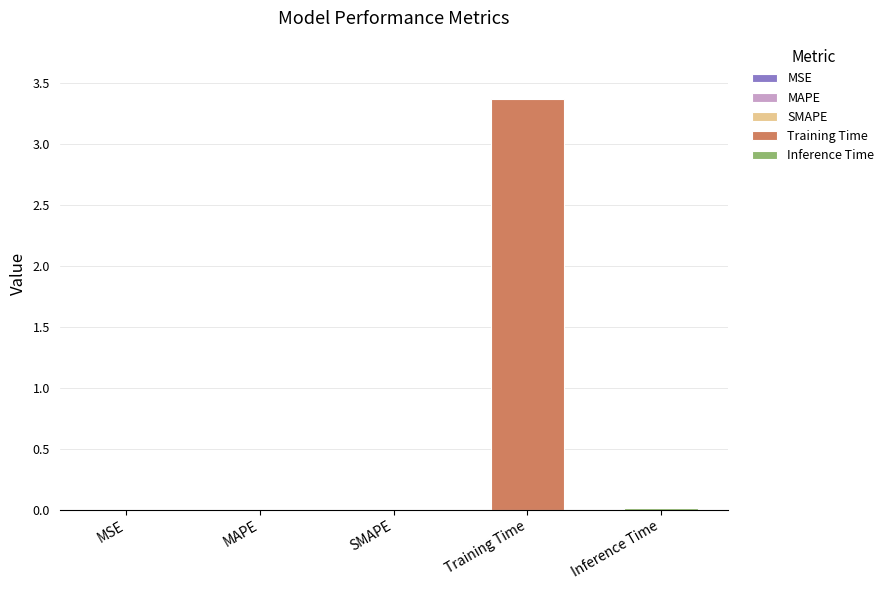

What is the difference between the maximum and second lowest values?

3.4